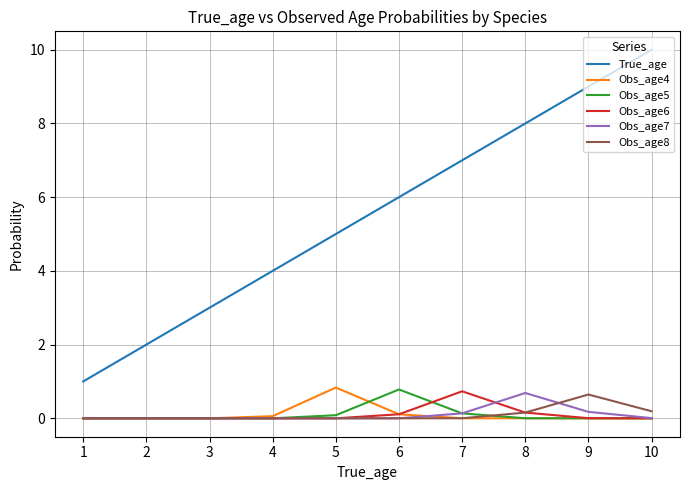

The Obs_age8 series shows 0.0 at 3. True or false?

True